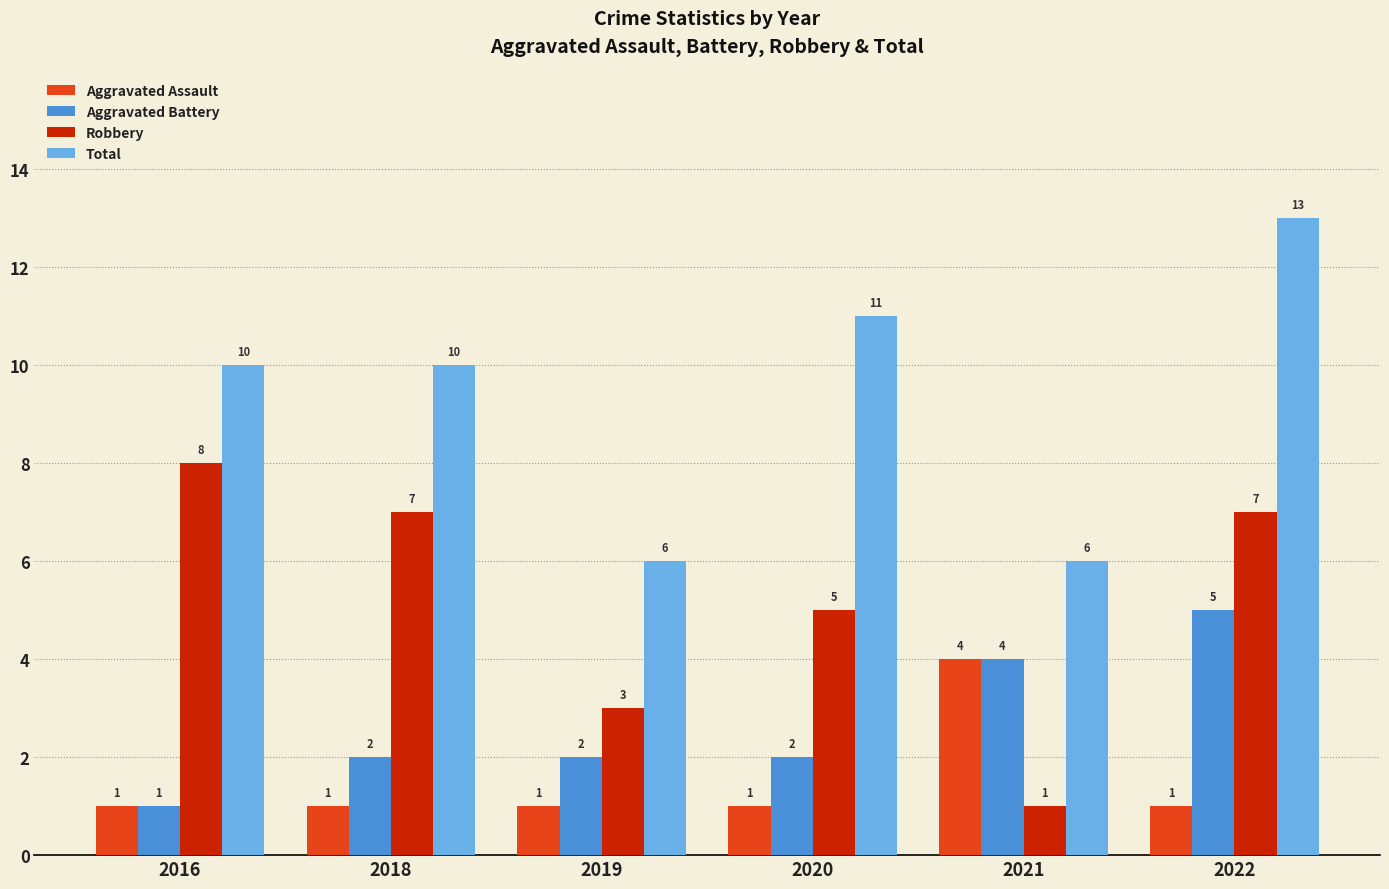

What is the maximum value shown in the chart?

13